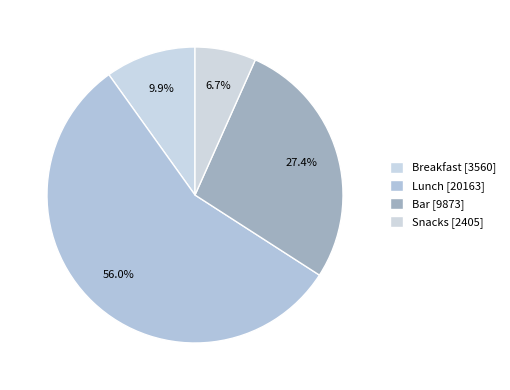

The Snacks slice represents 7% of the pie. True or false?

True